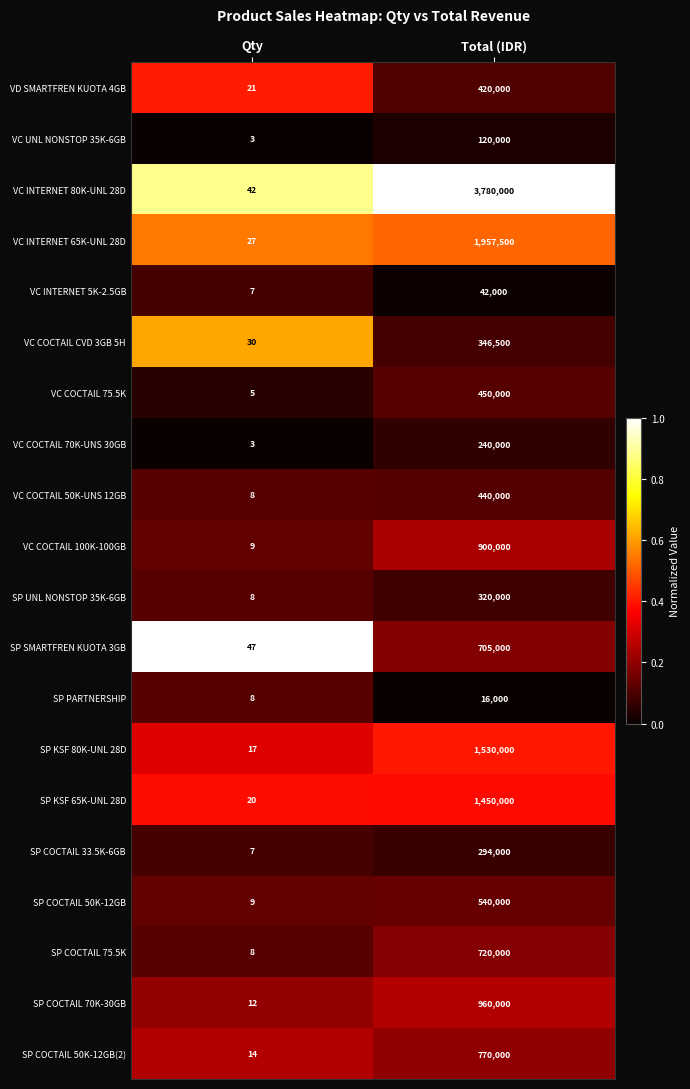

At which category is the sum across all series the highest?

Total (IDR)